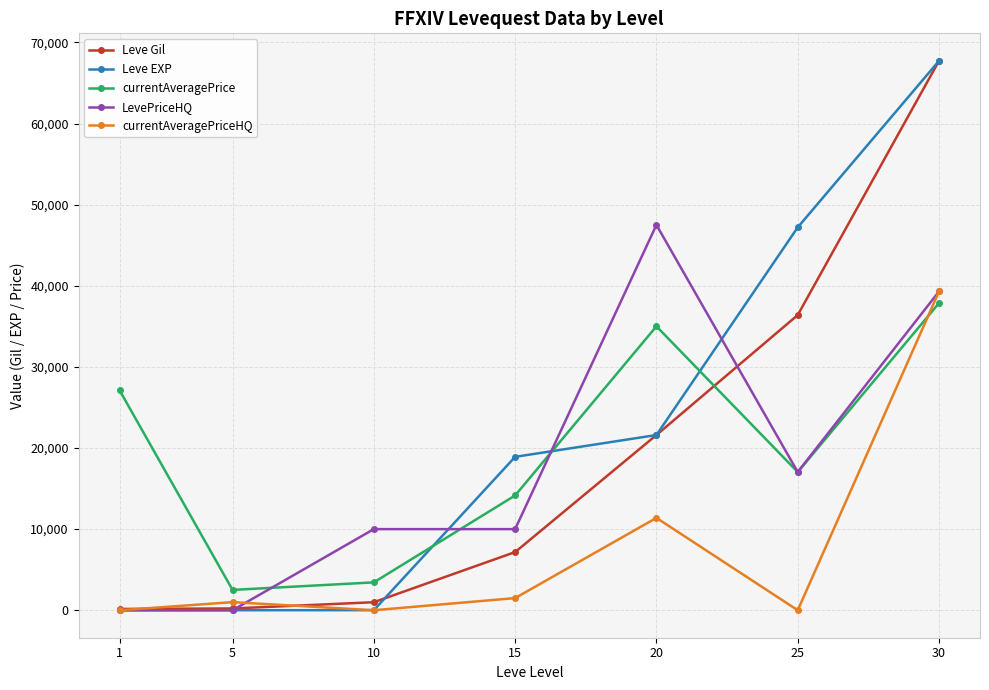

True or false: Leve Gil has more than 1 points higher than both neighbors.

False